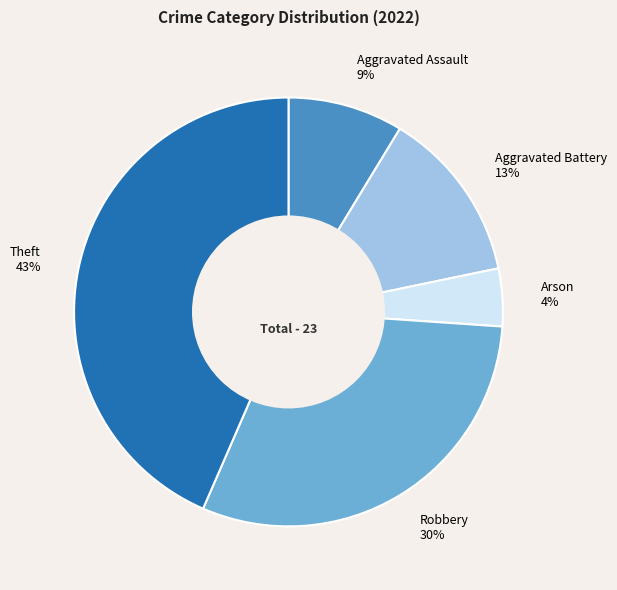

What is the ratio of the value at Aggravated Assault to the value at Robbery?

0.3